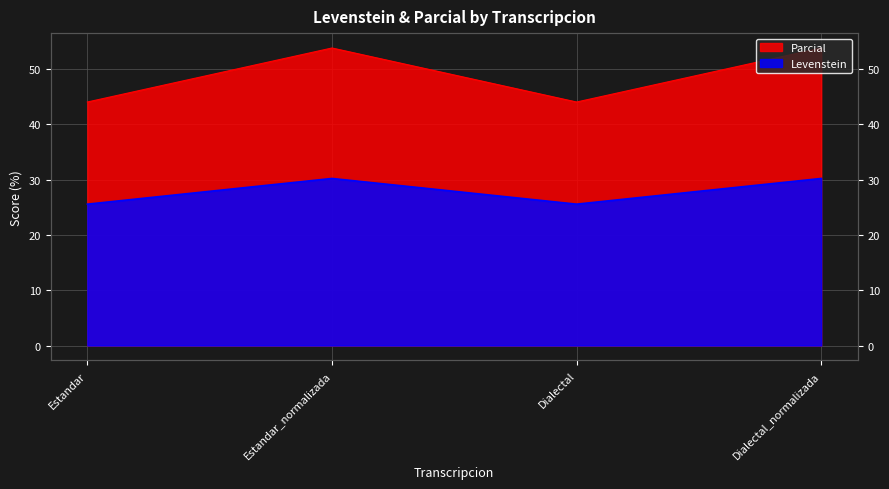

Read the Parcial value at Estandar.

44.1